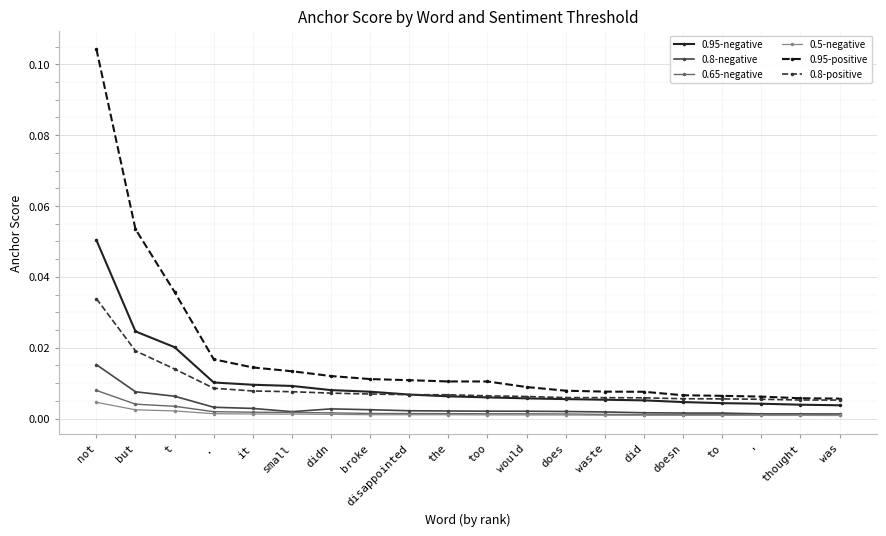

True or false: 0.5-negative has a value of 0.0 at t.

True